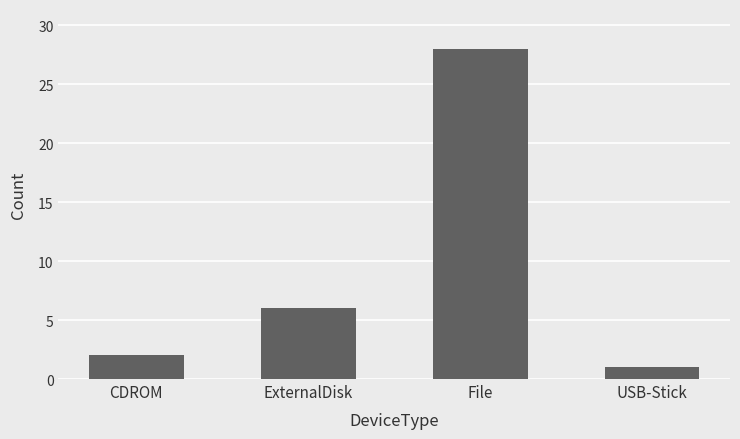

List the labels in order of value, smallest first.

USB-Stick, CDROM, ExternalDisk, File